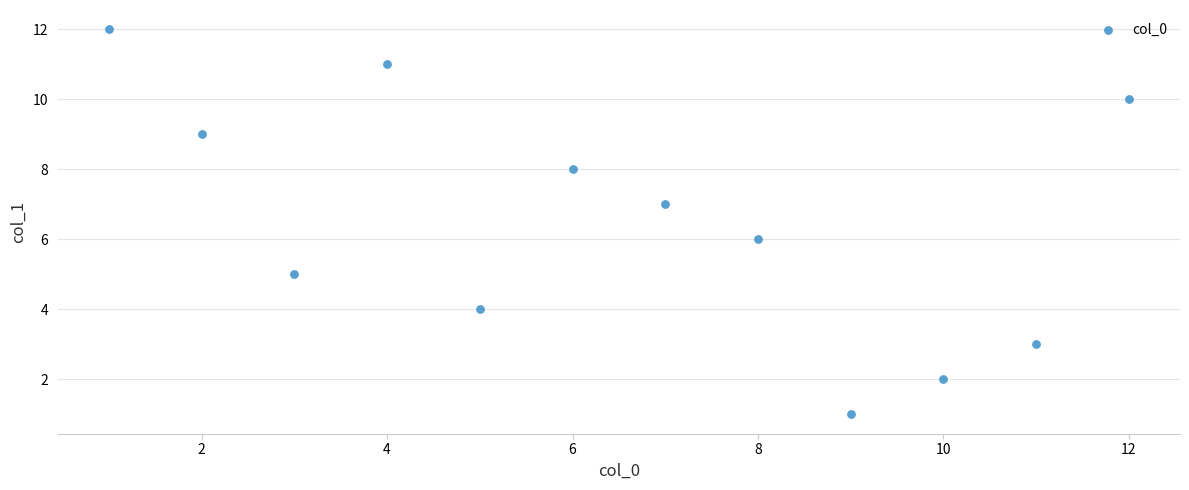

What is the range of Y values (max minus min)?

11